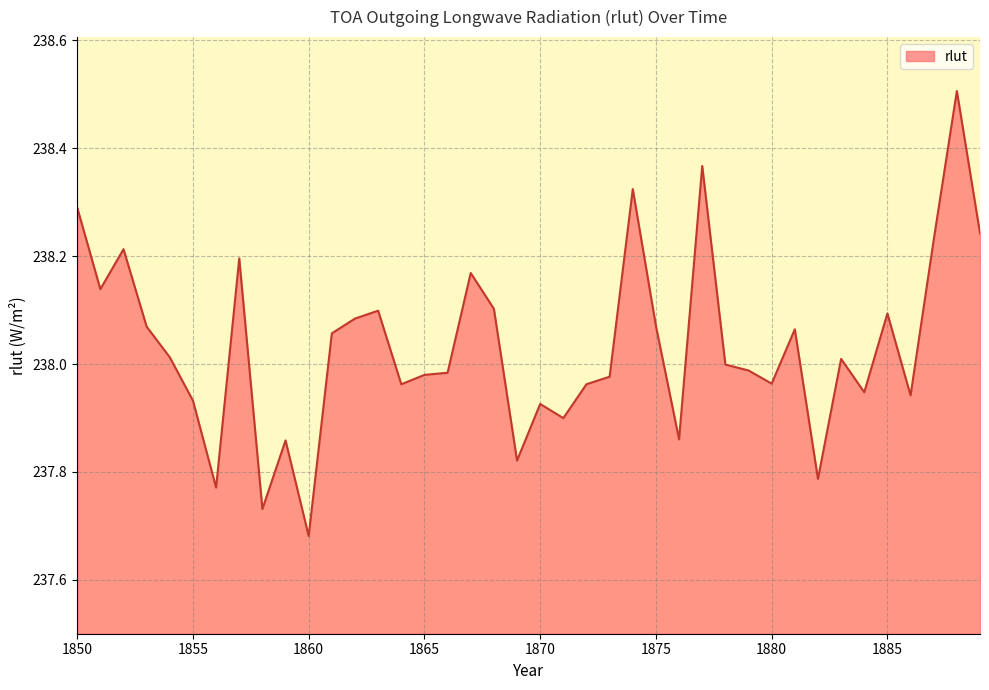

Count the number of data series in this chart.

1